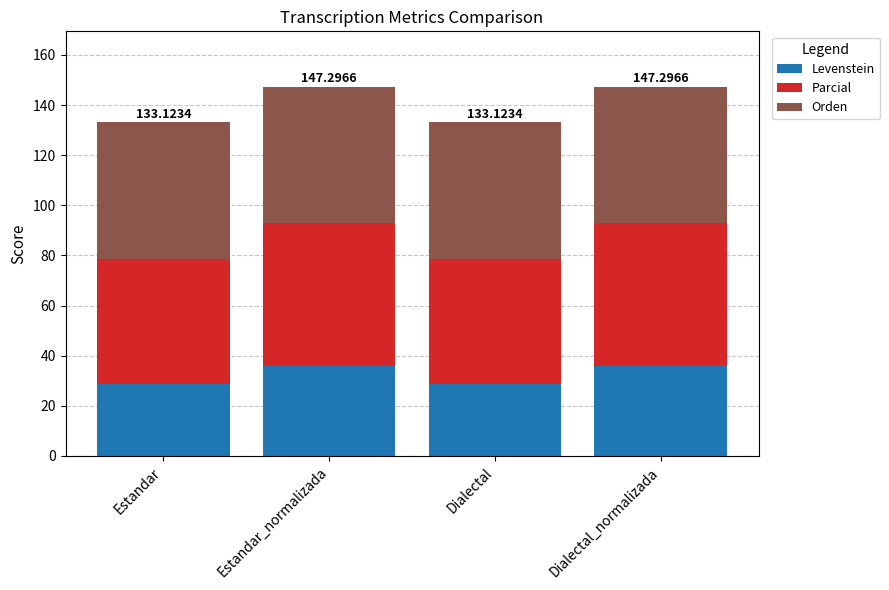

What is the difference between the maximum and minimum values in the Levenstein series?

7.3